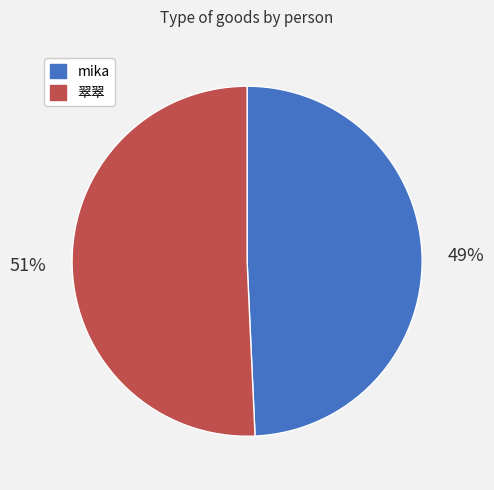

To the nearest percent, what is the average slice percentage?

50%